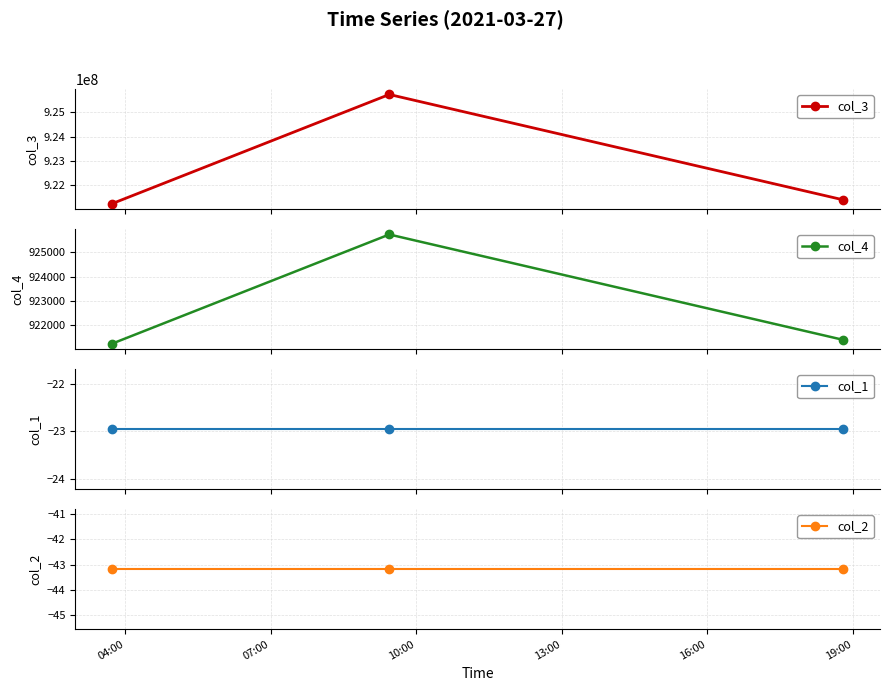

What is the maximum value for col_3?

925736293